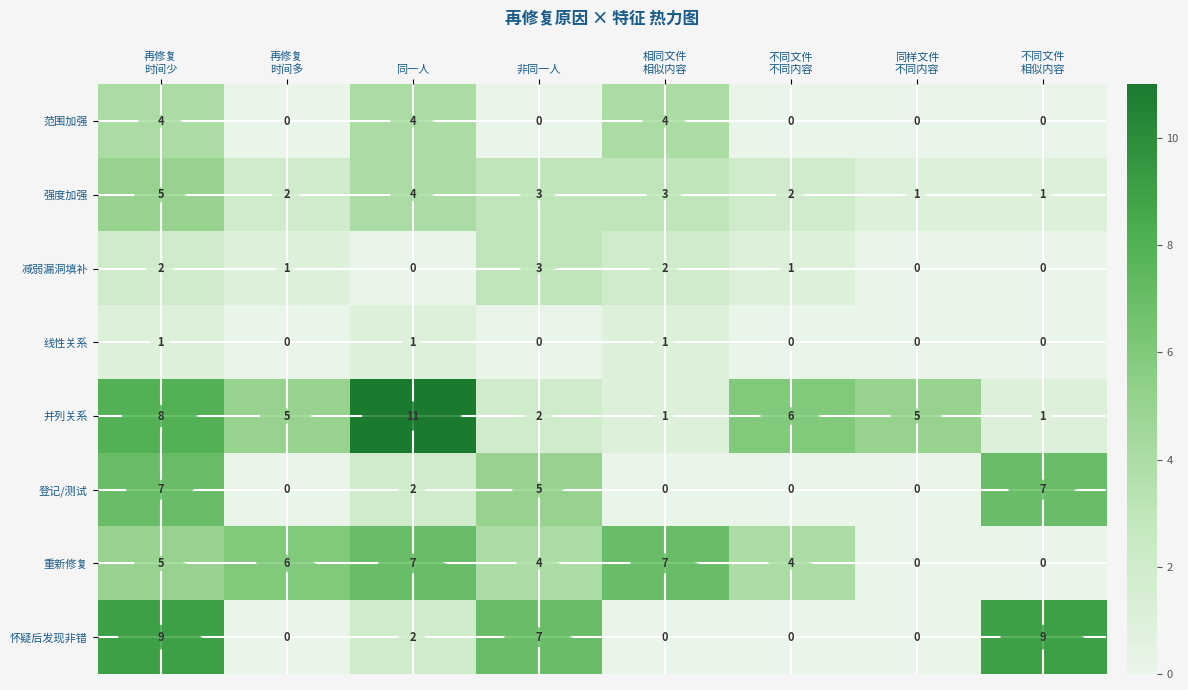

Which category has the highest value across all series?

同一人